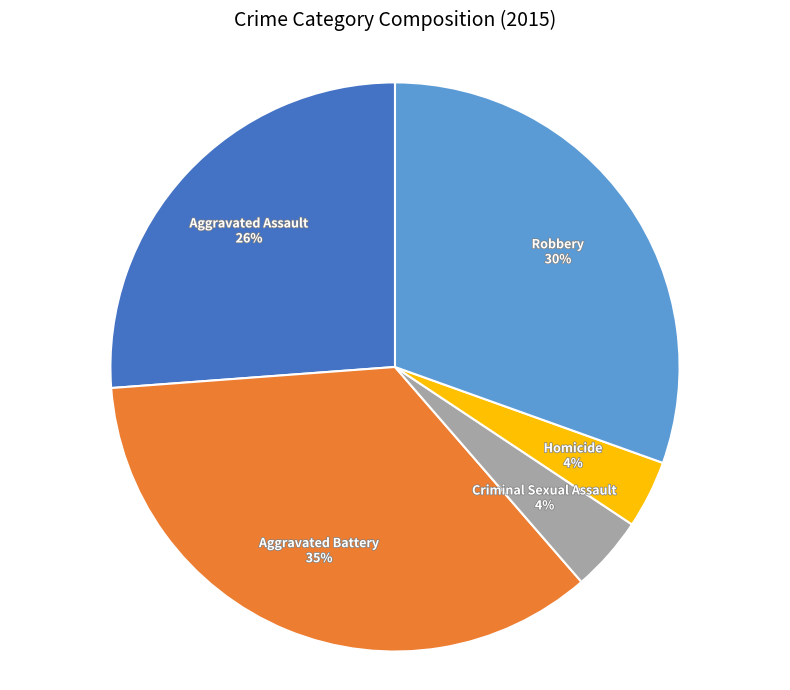

The Criminal Sexual Assault slice represents 4% of the pie. True or false?

True